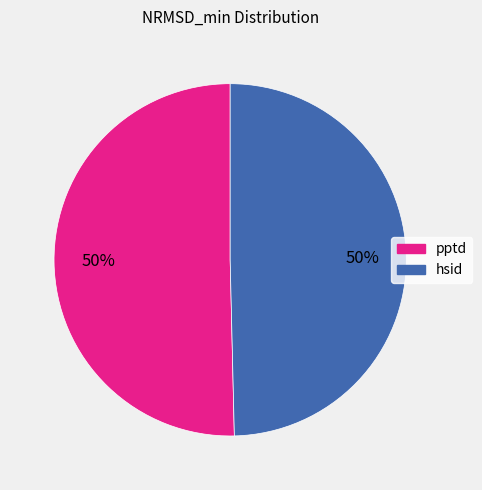

Is it true that hsid is 50% of the pie?

True